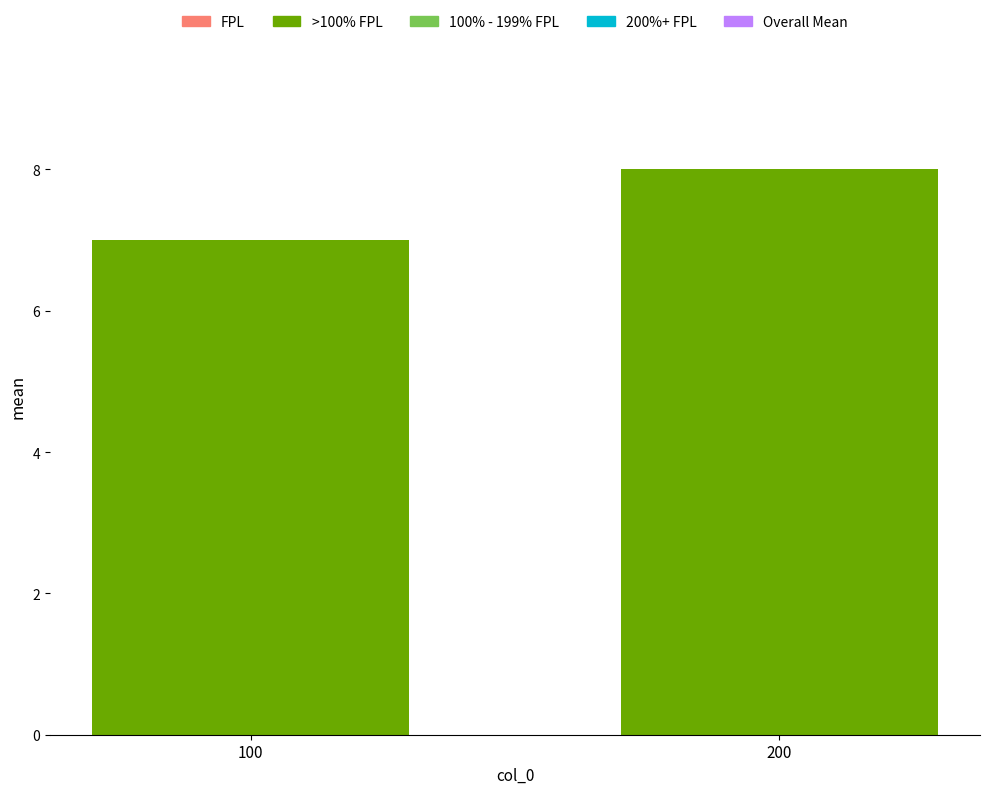

What is the average value?

8